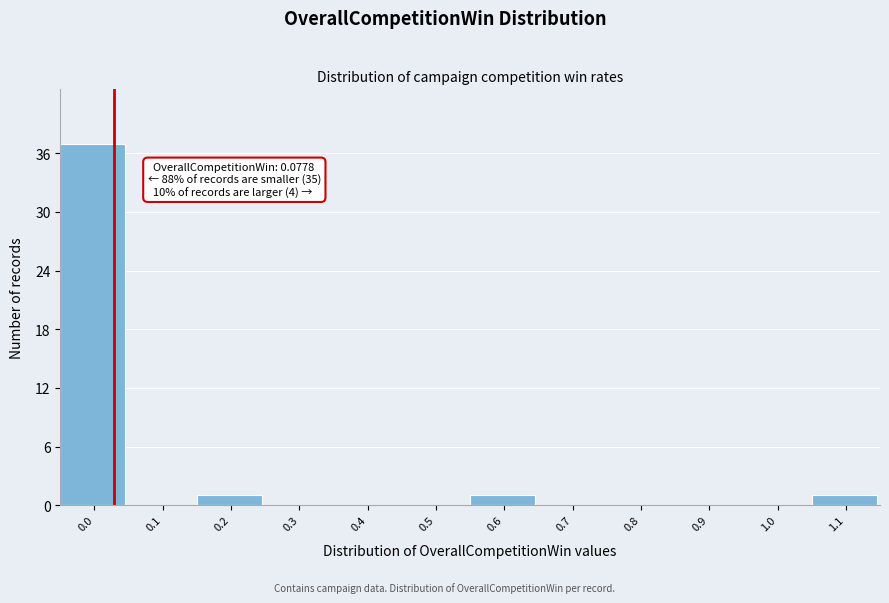

Reading left to right, extract all data points from this chart.

0.0=37	0.1=0	0.2=1	0.3=0	0.4=0	0.5=0	0.6=1	0.7=0	0.8=0	0.9=0	1.0=0	1.1=1